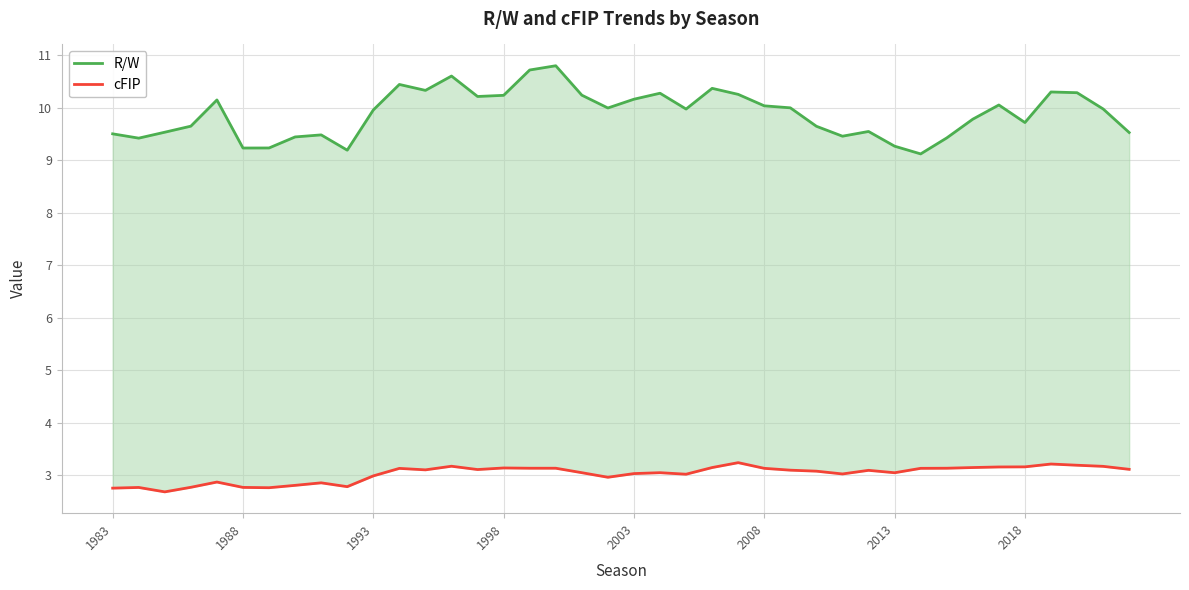

The value of R/W at 1993 is 10.0. True or false?

True